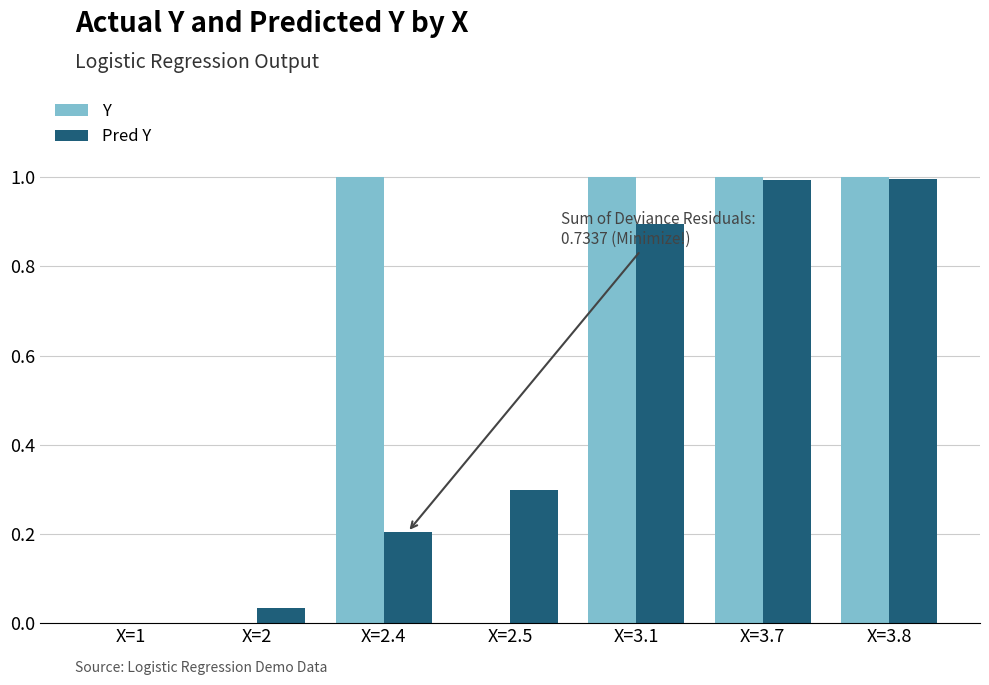

Does the chart contain stacked bars?

No